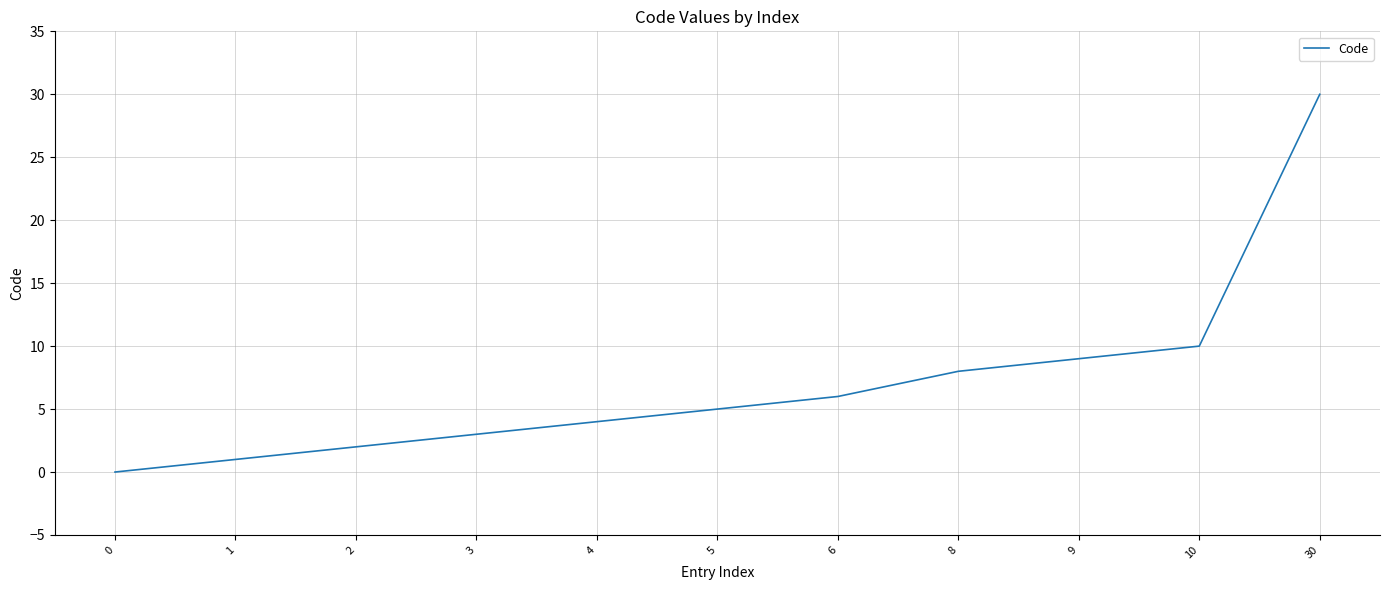

What is the ratio of the value at 4 to the value at 10?

0.4